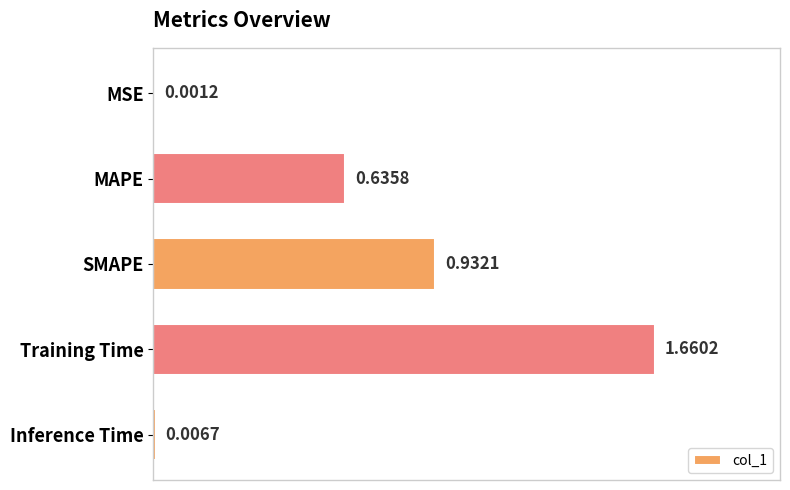

Which has a higher value, MSE or Inference Time?

Inference Time